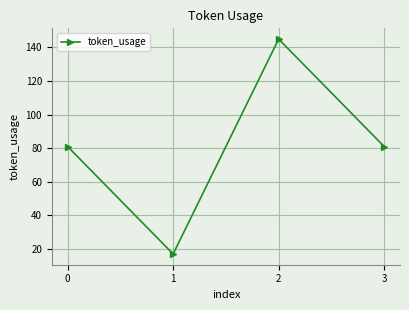

The value at 0 is 140. True or false?

False